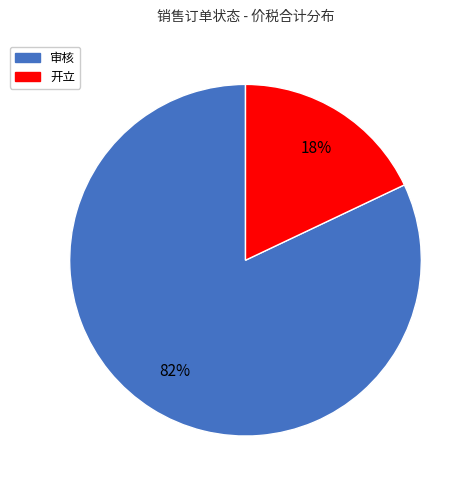

Is there a majority slice in this chart?

Yes